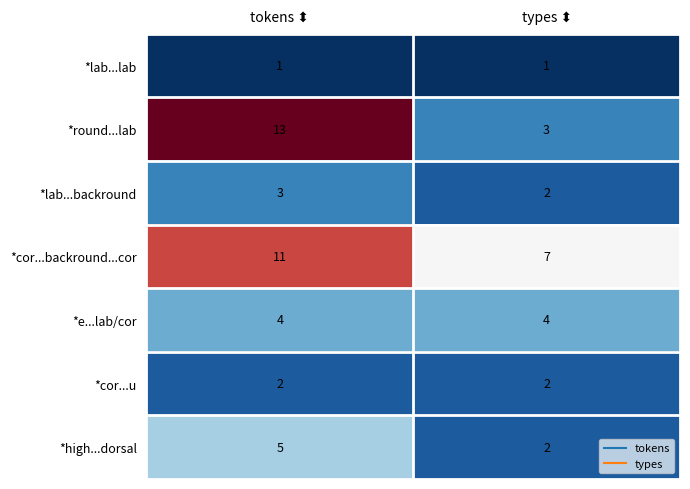

Which series has the widest spread of values?

*round...lab